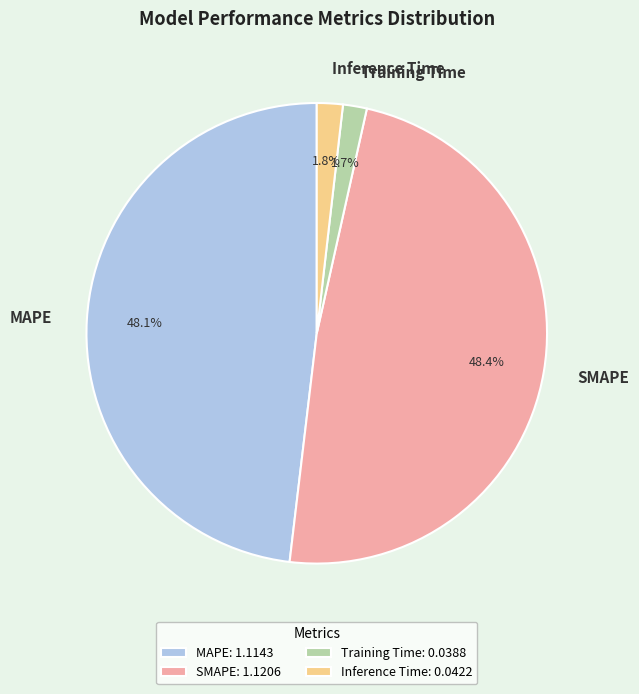

Is there a majority slice in this chart?

No